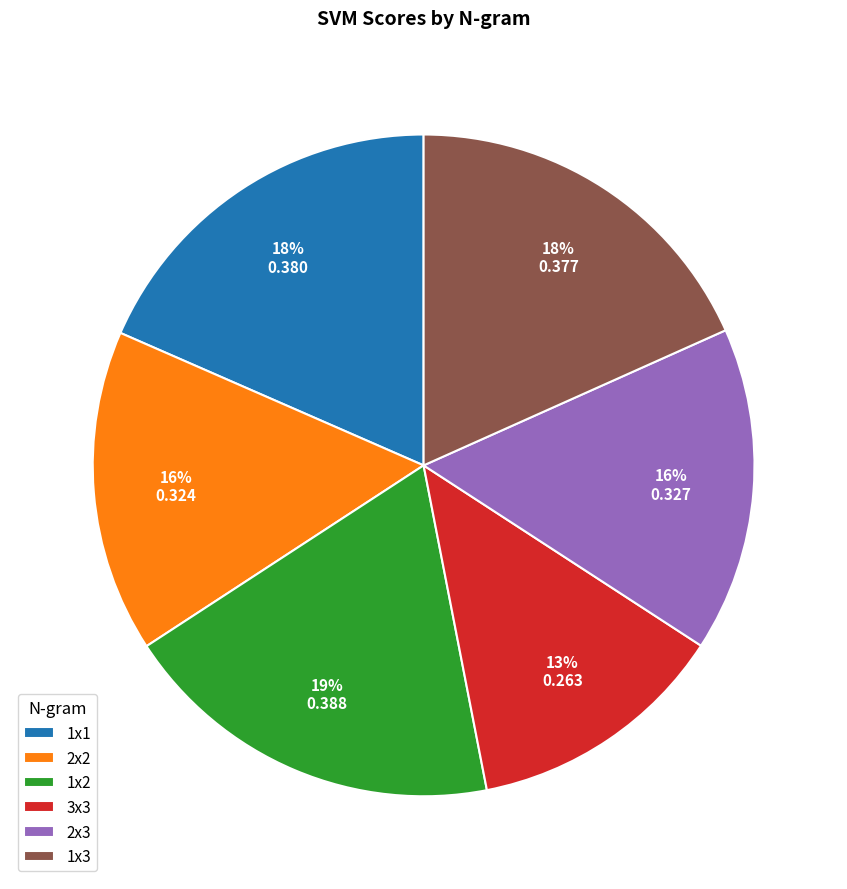

What is the smallest slice in the pie chart?

3x3